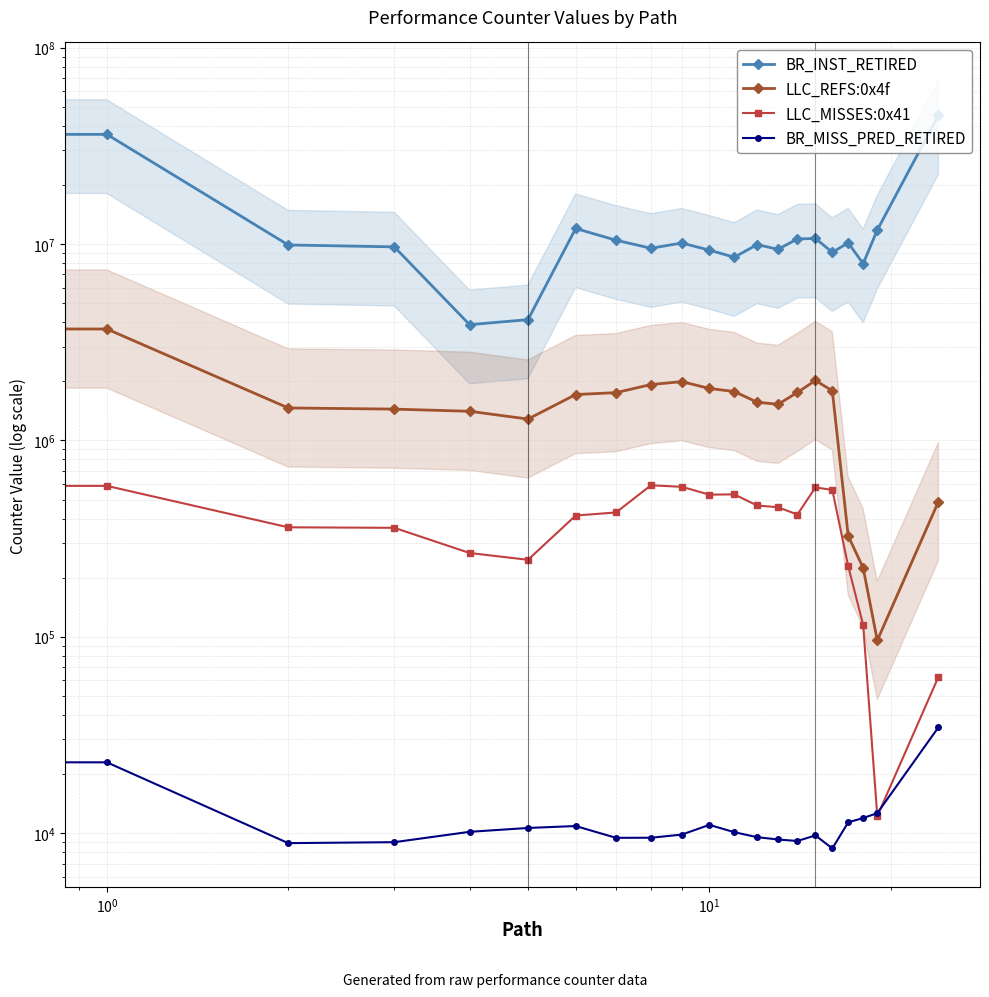

Rank the series at $\mathdefault{10^{0}}$ from lowest to highest value.

BR_MISS_PRED_RETIRED, LLC_MISSES:0x41, LLC_REFS:0x4f, BR_INST_RETIRED